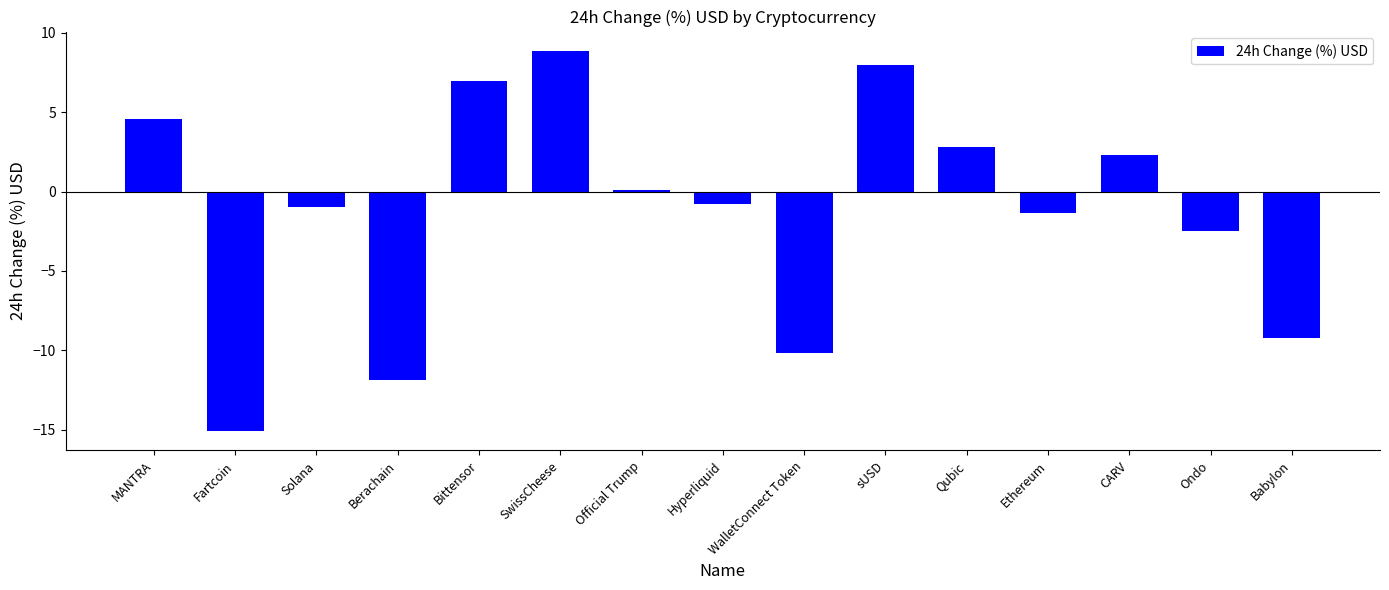

What is the value of the 8th bar from the left?

-0.8